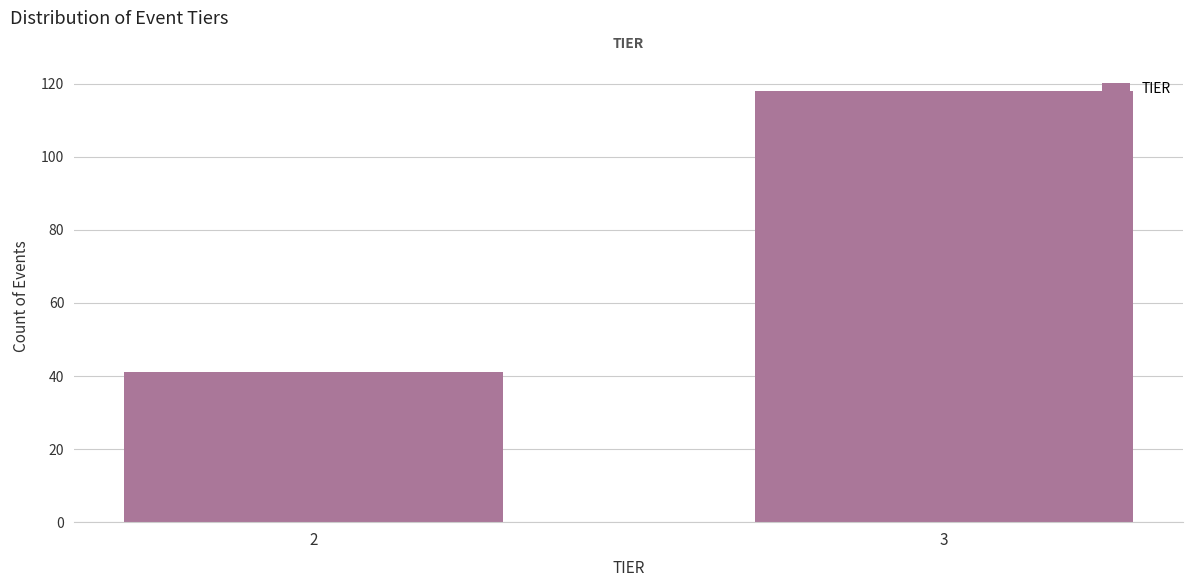

Reading right to left, extract all data points from this chart.

3=118	2=41